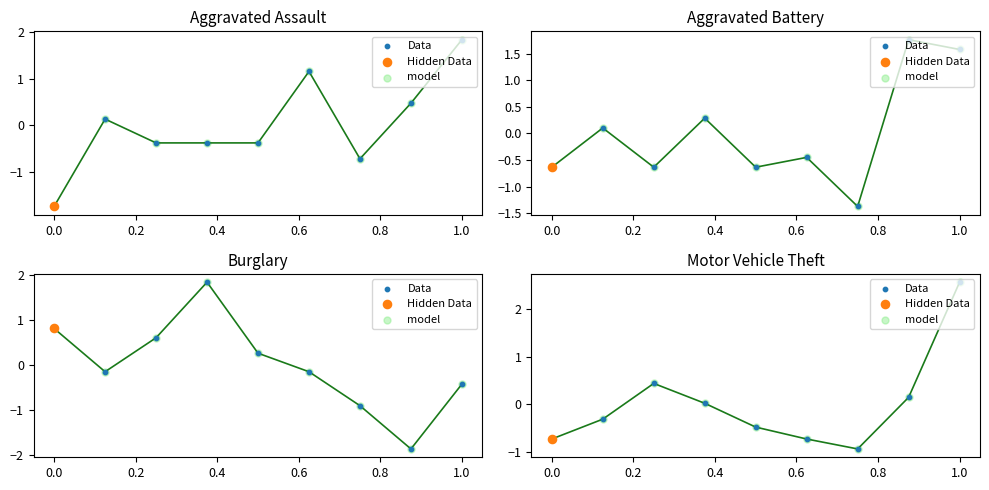

At how many categories does at least one series exceed 0?

4